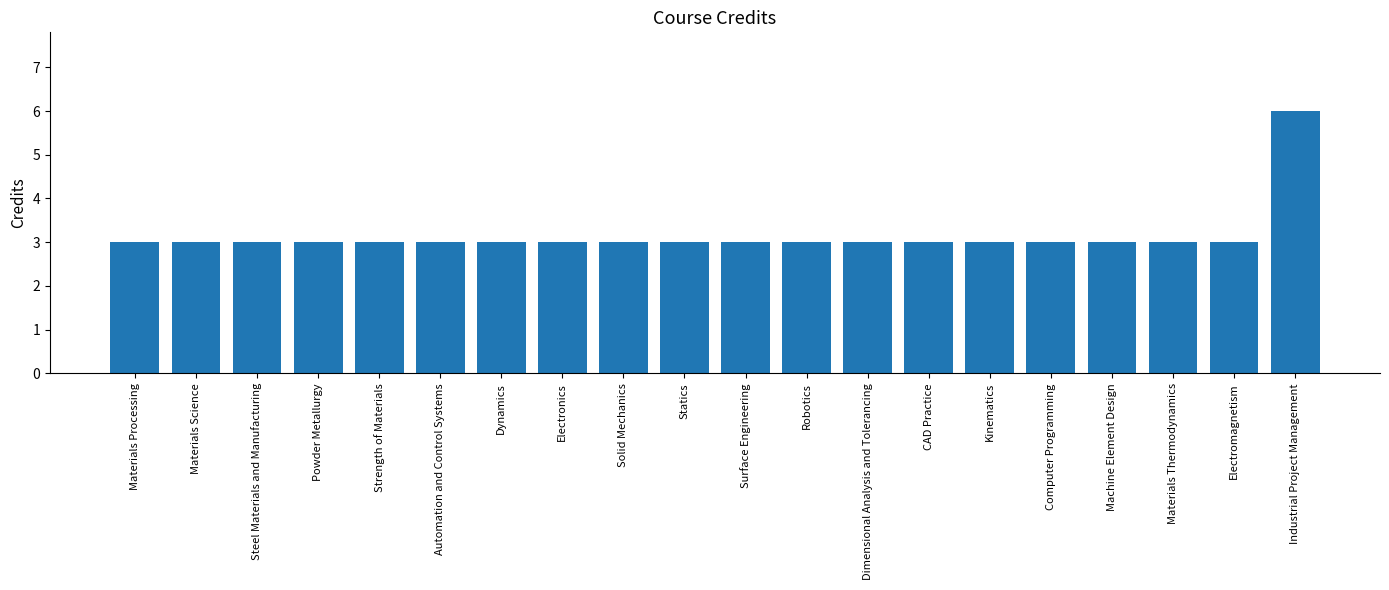

What is the difference between the maximum and minimum values?

3